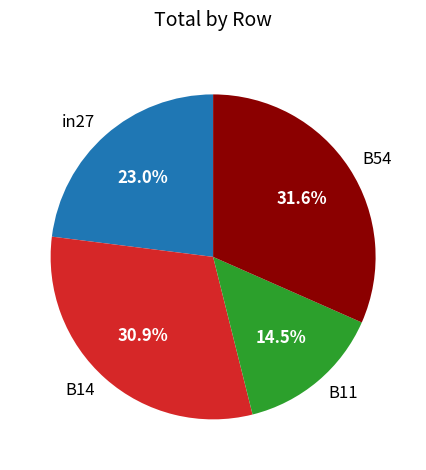

Count the number of slices in the pie.

4